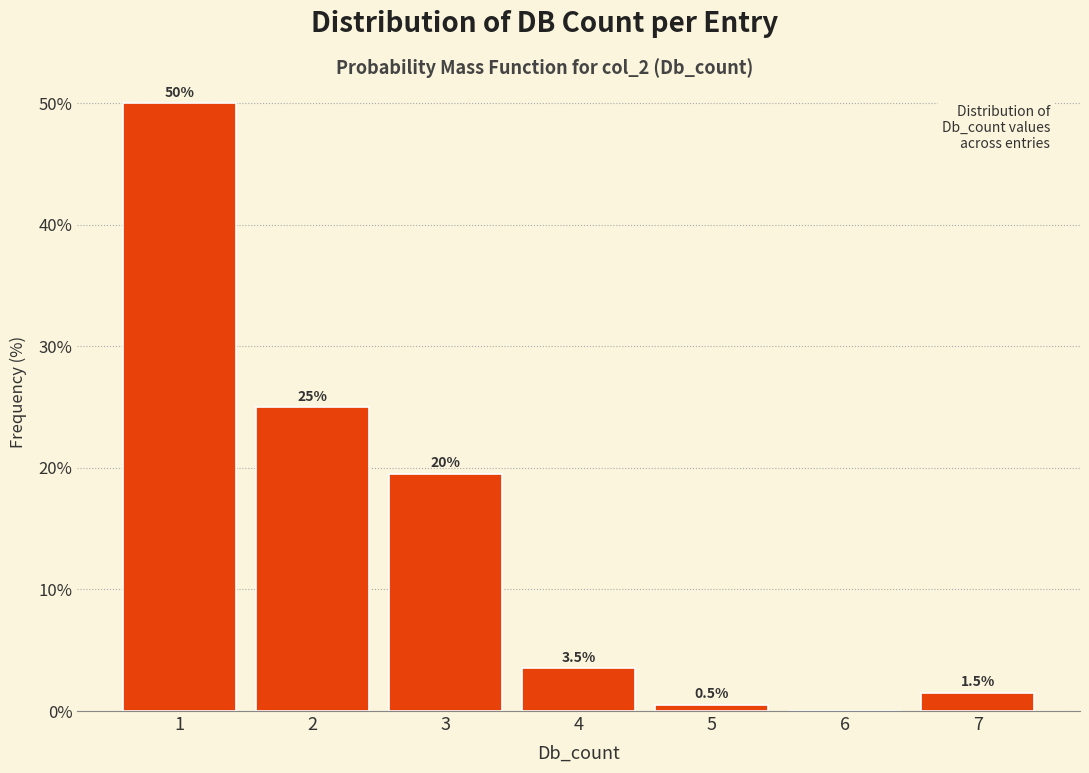

Which range on the x-axis has the tallest bar?

0.5 to 1.5